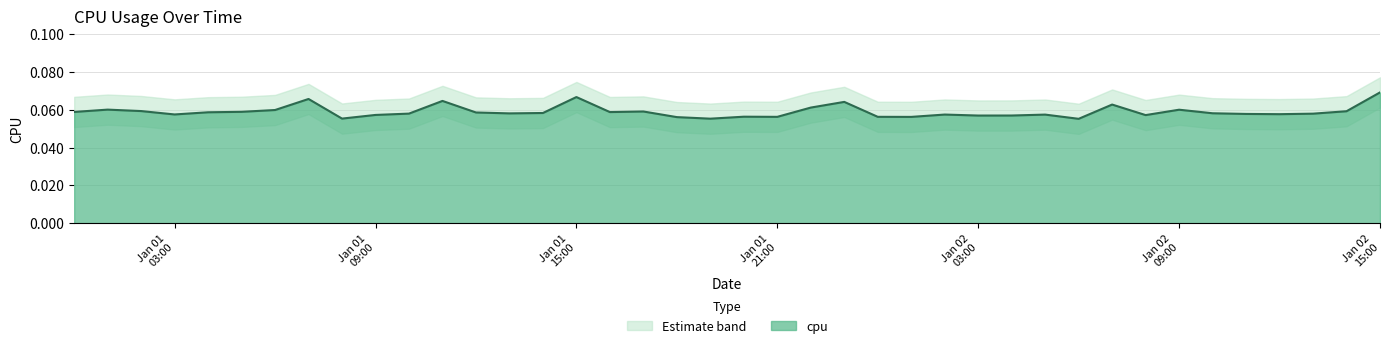

Rank the categories by value from lowest to highest.

2017-01-02 06:00:00, 2017-01-01 19:00:00, 2017-01-01 08:00:00, 2017-01-01 18:00:00, 2017-01-02 01:00:00, 2017-01-01 21:00:00, 2017-01-02 00:00:00, 2017-01-01 20:00:00, 2017-01-02 03:00:00, 2017-01-02 04:00:00, 2017-01-02 08:00:00, 2017-01-01 09:00:00, 2017-01-02 05:00:00, 2017-01-02 02:00:00, 2017-01-01 03:00:00, 2017-01-02 12:00:00, 2017-01-02 11:00:00, 2017-01-02 13:00:00, 2017-01-01 10:00:00, 2017-01-01 13:00:00, 2017-01-02 10:00:00, 2017-01-01 14:00:00, 2017-01-01 12:00:00, 2017-01-01 04:00:00, 2017-01-01 16:00:00, 2017-01-01 00:00:00, 2017-01-01 05:00:00, 2017-01-01 17:00:00, 2017-01-02 14:00:00, 2017-01-01 02:00:00, 2017-01-01 06:00:00, 2017-01-02 09:00:00, 2017-01-01 01:00:00, 2017-01-01 22:00:00, 2017-01-02 07:00:00, 2017-01-01 23:00:00, 2017-01-01 11:00:00, 2017-01-01 07:00:00, 2017-01-01 15:00:00, 2017-01-02 15:00:00